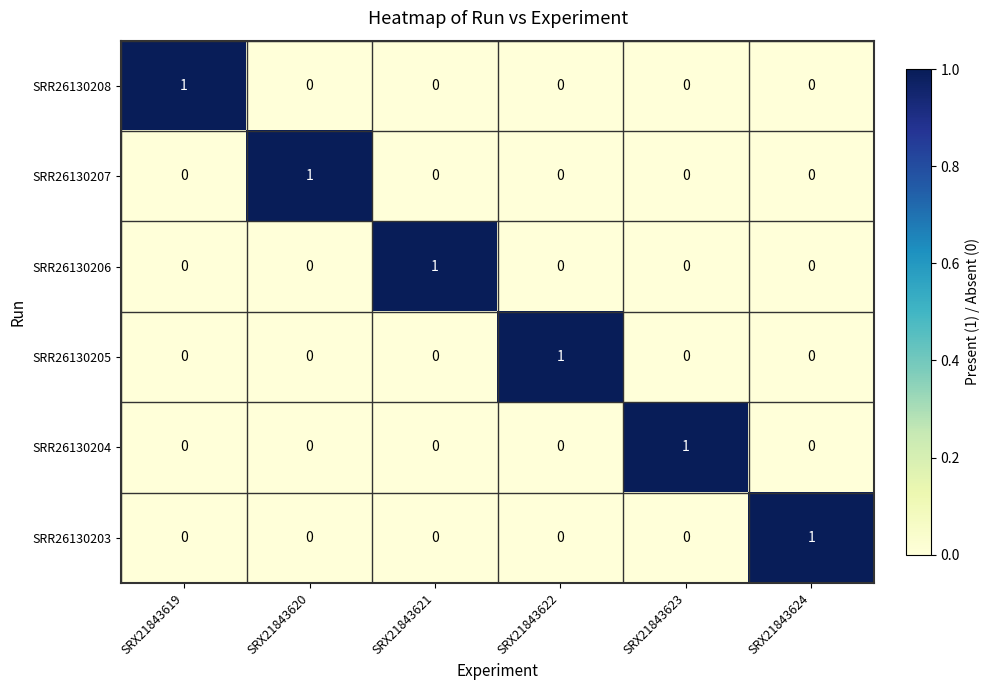

True or false: SRR26130207 has a value of 0 at SRX21843619.

True